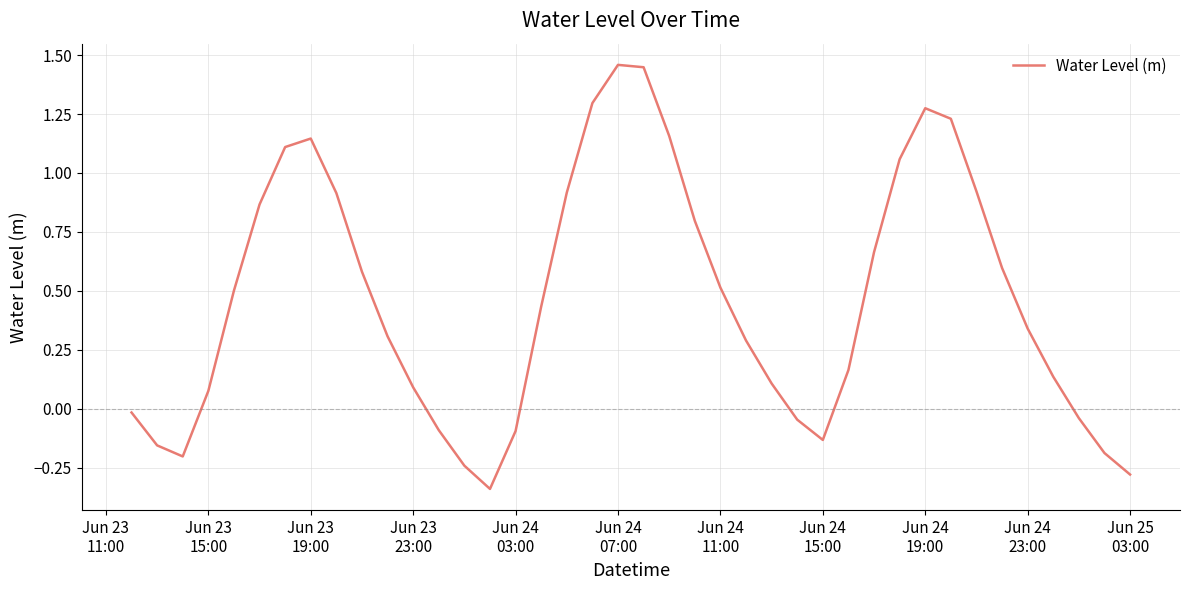

What is the difference between the maximum and minimum values?

1.8